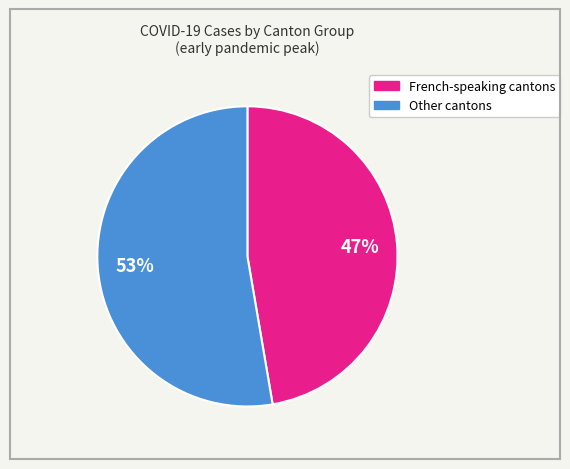

Is there any slice that represents more than half of the pie?

Yes